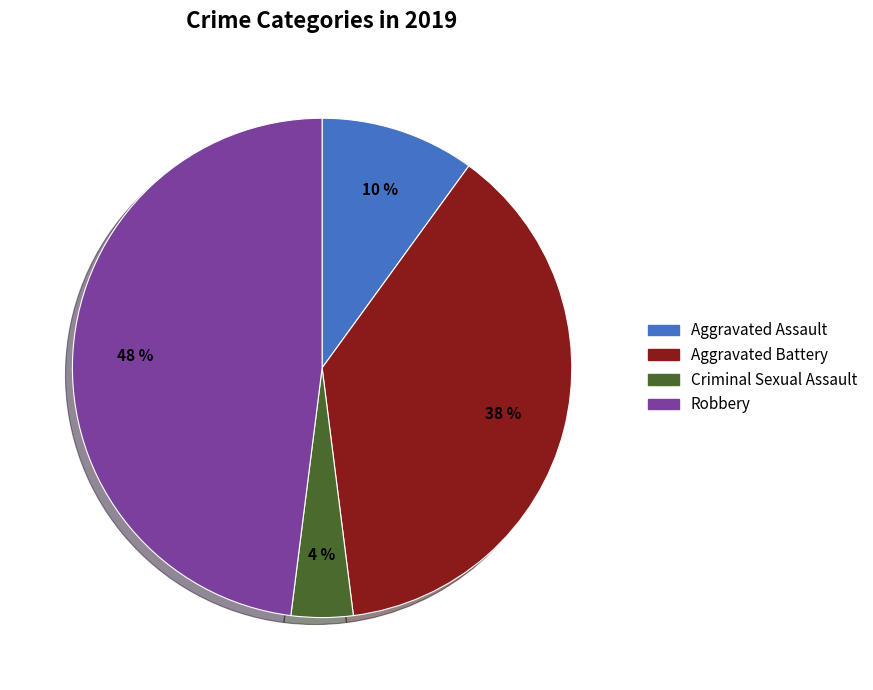

What percentage is the Robbery slice, to the nearest percent?

48%